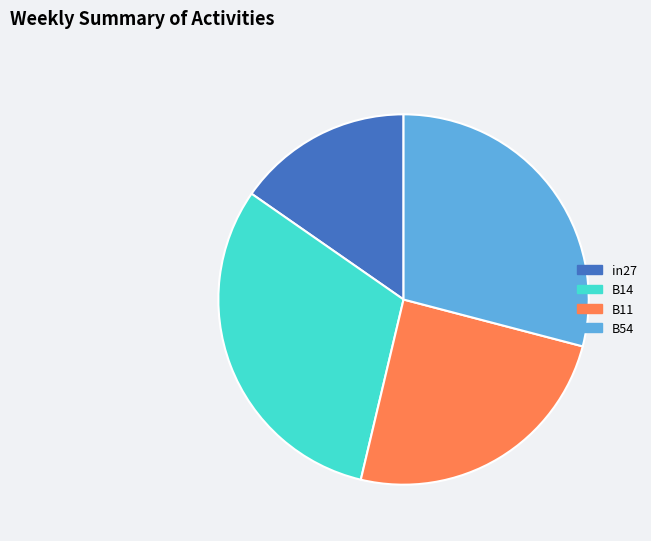

Approximately how many times larger is the value at B14 compared to in27?

2.0